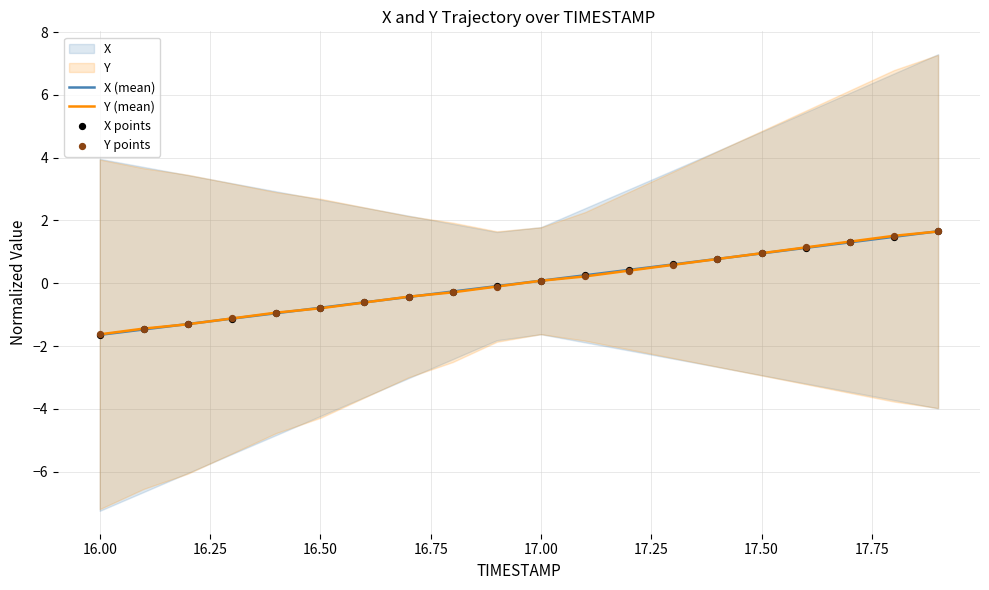

Which series reaches the maximum Y coordinate?

X (mean)